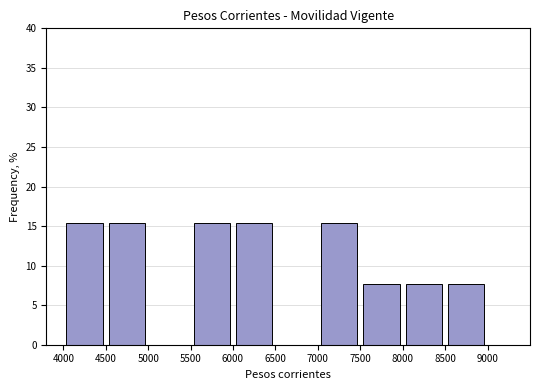

Reading left to right, transcribe this chart: for each bar, give the range it covers on the x-axis and its height. The values are not printed on the chart, so give them approximately, as read against the axis.

4000 to 4500: 15.5
4500 to 5000: 15.5
5000 to 5500: 0
5500 to 6000: 15.5
6000 to 6500: 15.5
6500 to 7000: 0
7000 to 7500: 15.5
7500 to 8000: 7.5
8000 to 8500: 7.5
8500 to 9000: 7.5